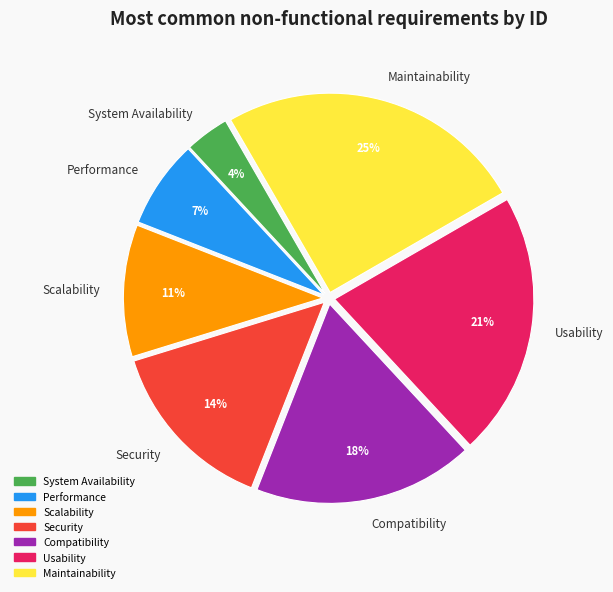

Which slice is the largest?

Maintainability